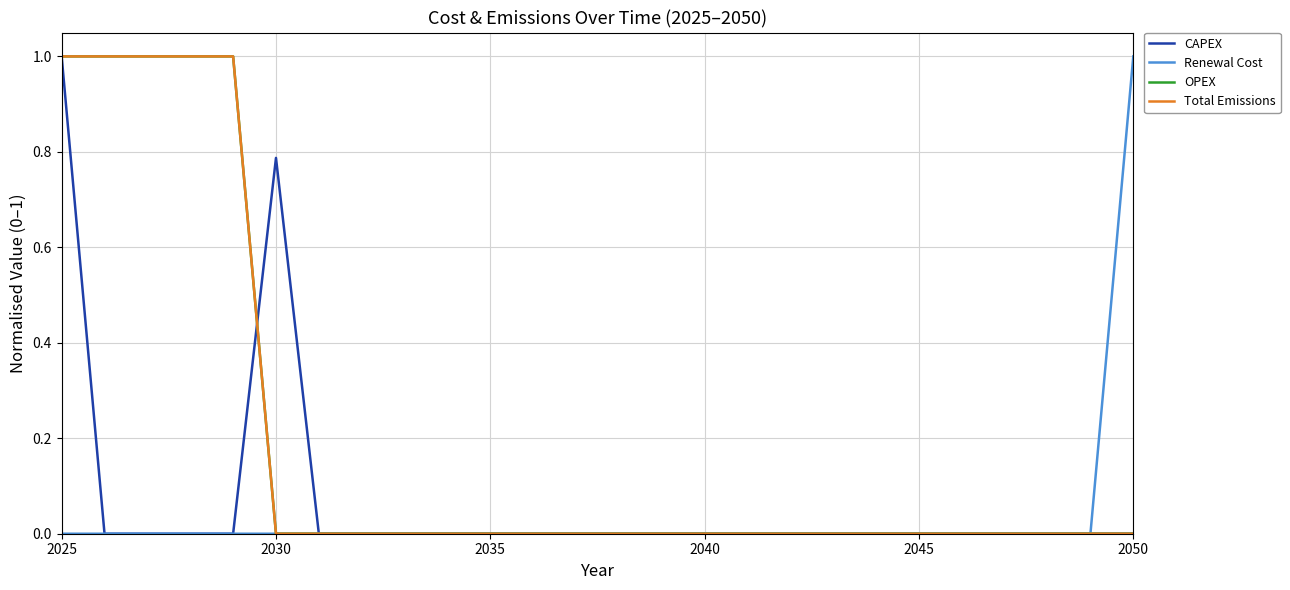

Does the chart display data point markers on the line(s)?

No